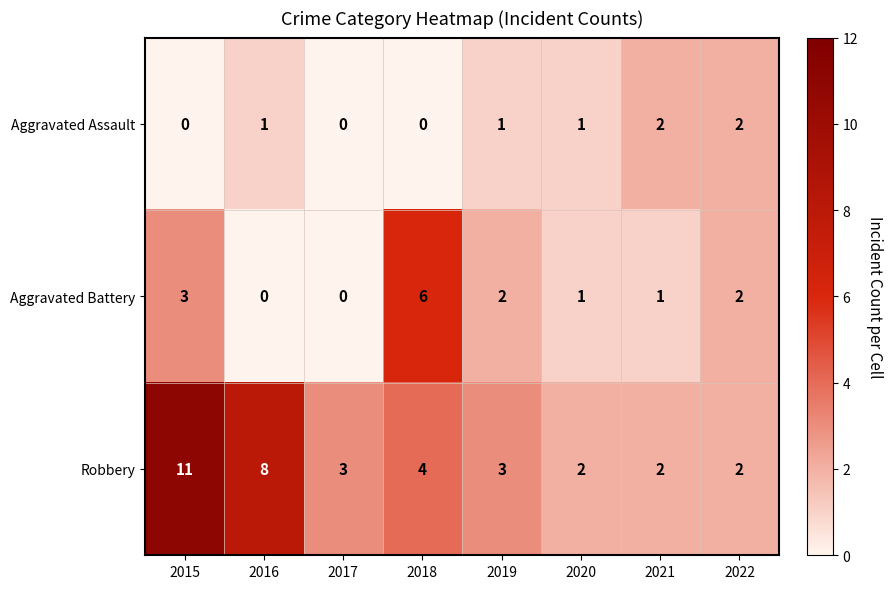

What is the maximum value shown in the chart?

11